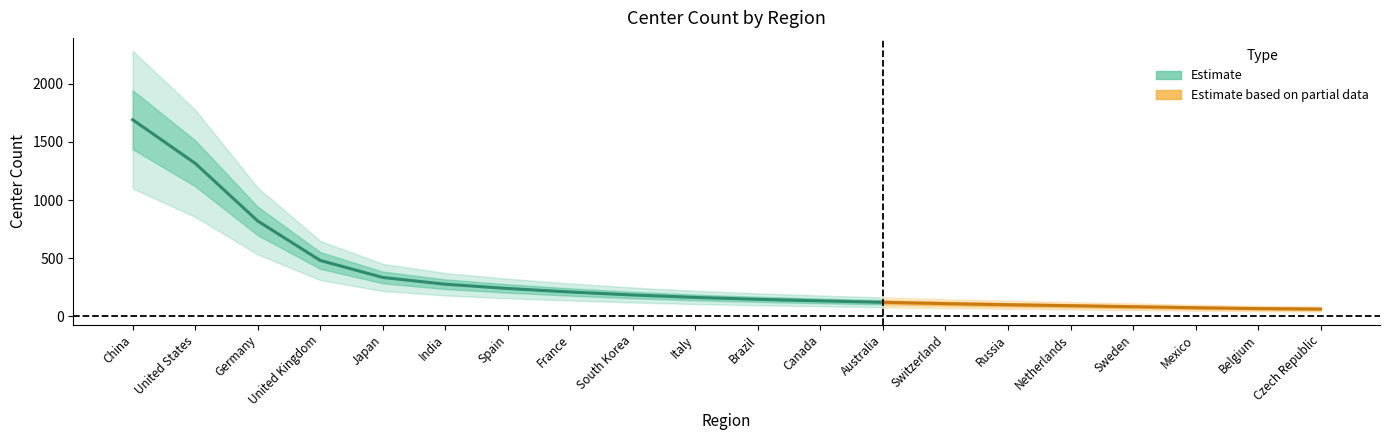

What is the change in value from Netherlands to Belgium?

-26